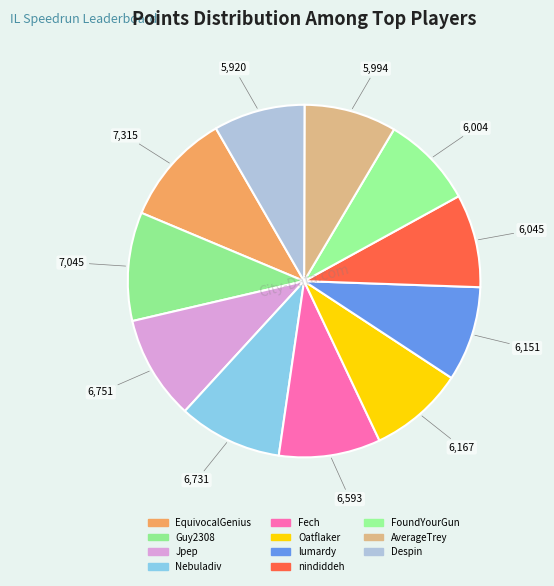

Rank the categories by value from highest to lowest.

EquivocalGenius, Guy2308, Jpep, Nebuladiv, Fech, Oatflaker, lumardy, nindiddeh, FoundYourGun, AverageTrey, Despin